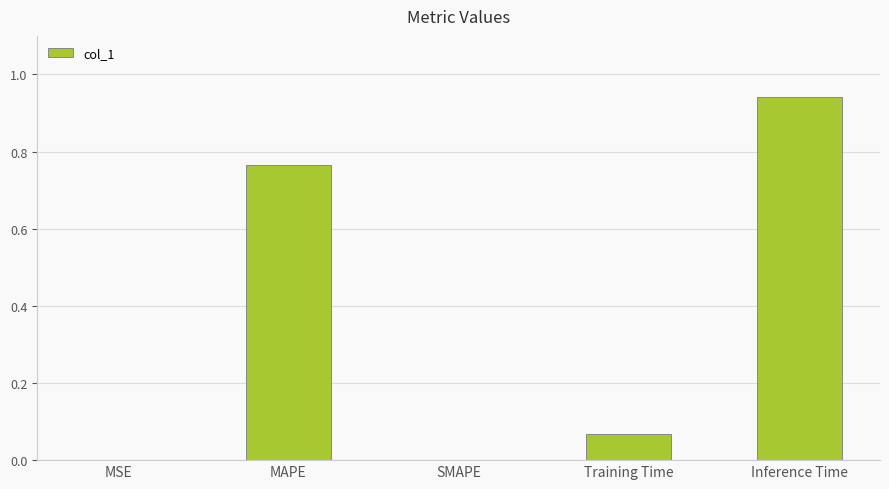

True or false: the data shows 1.2 at MAPE.

False